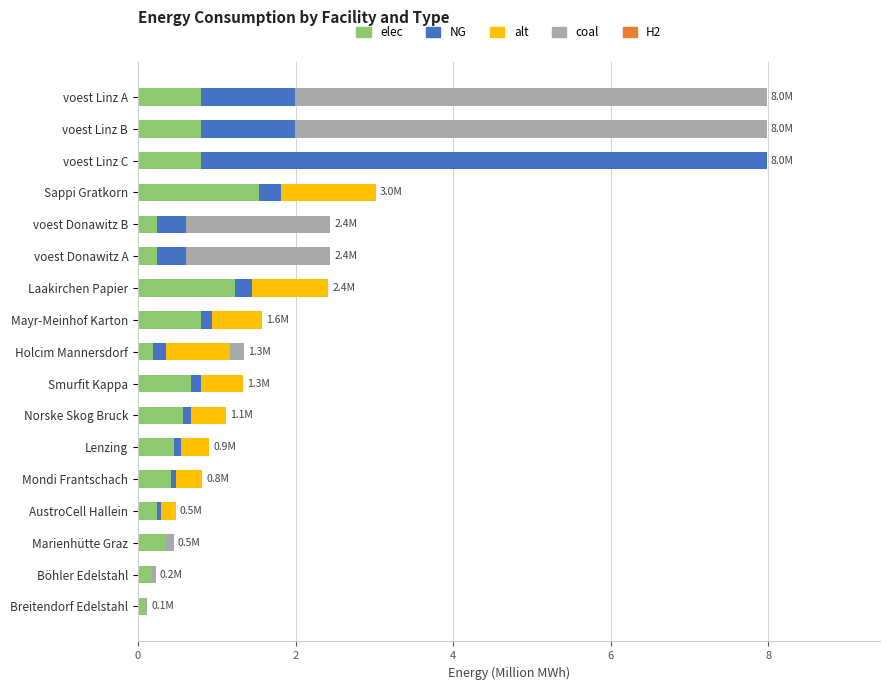

Which category has the highest value in the elec series?

Sappi Gratkorn